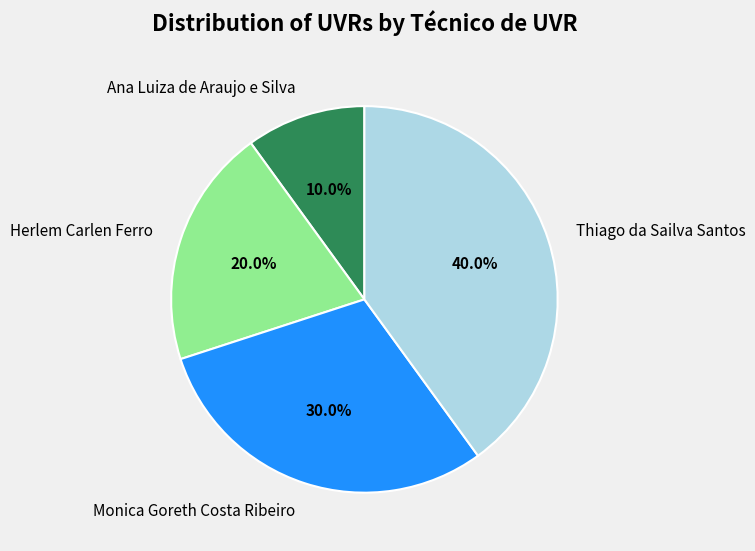

To the nearest percent, what percentage of the pie is Ana Luiza de Araujo e Silva?

10%